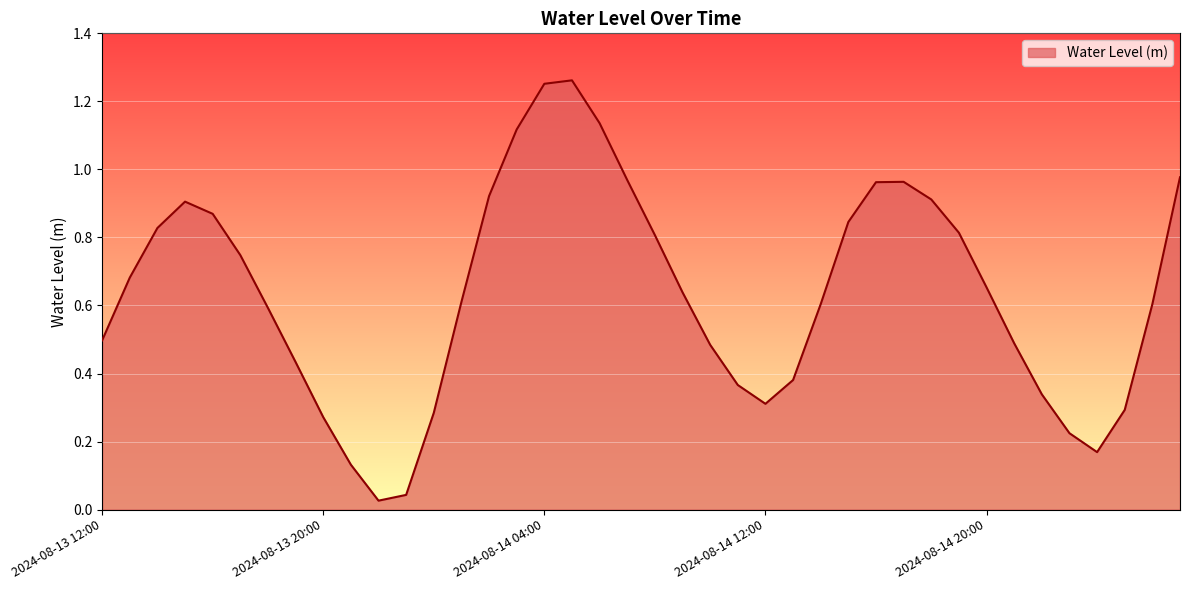

What is the difference between the maximum and minimum values?

1.2